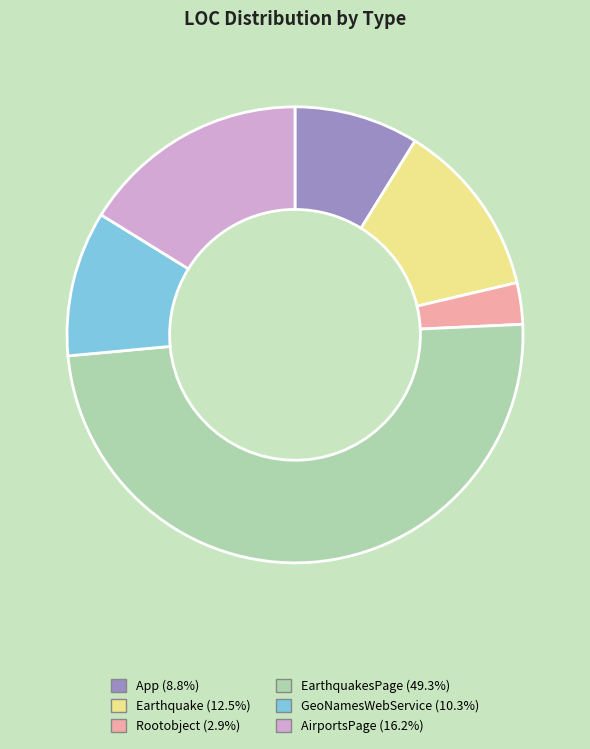

How many slices are in this pie chart?

6